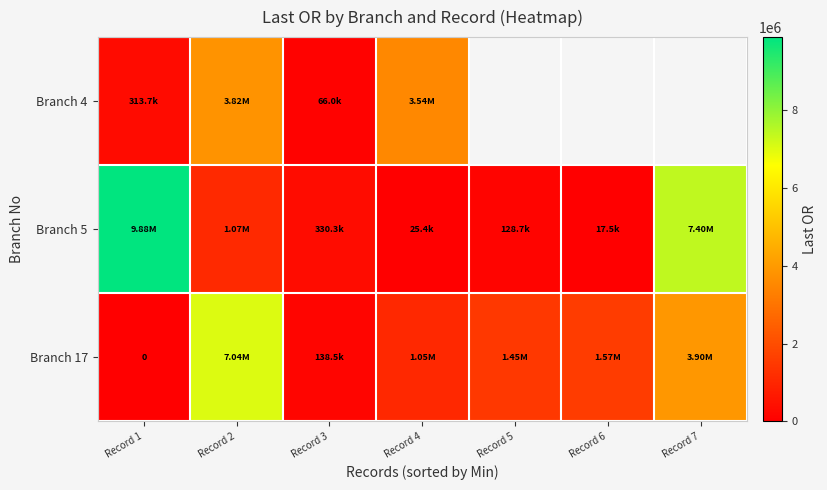

What is the difference between the maximum and minimum values in the Branch 17 series?

7041005.5